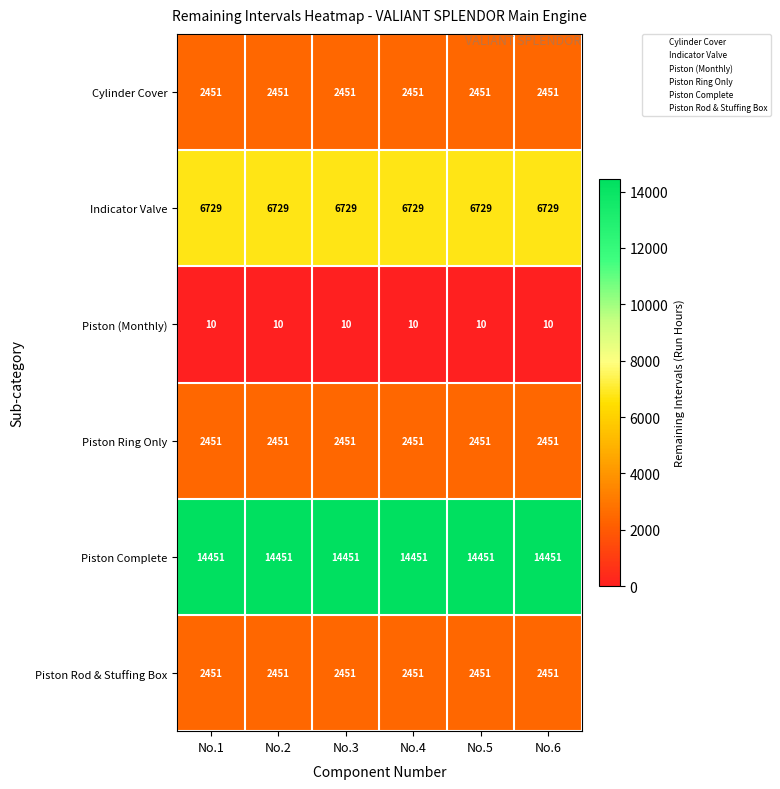

What is the spread (max minus min) of values at No.2?

14441